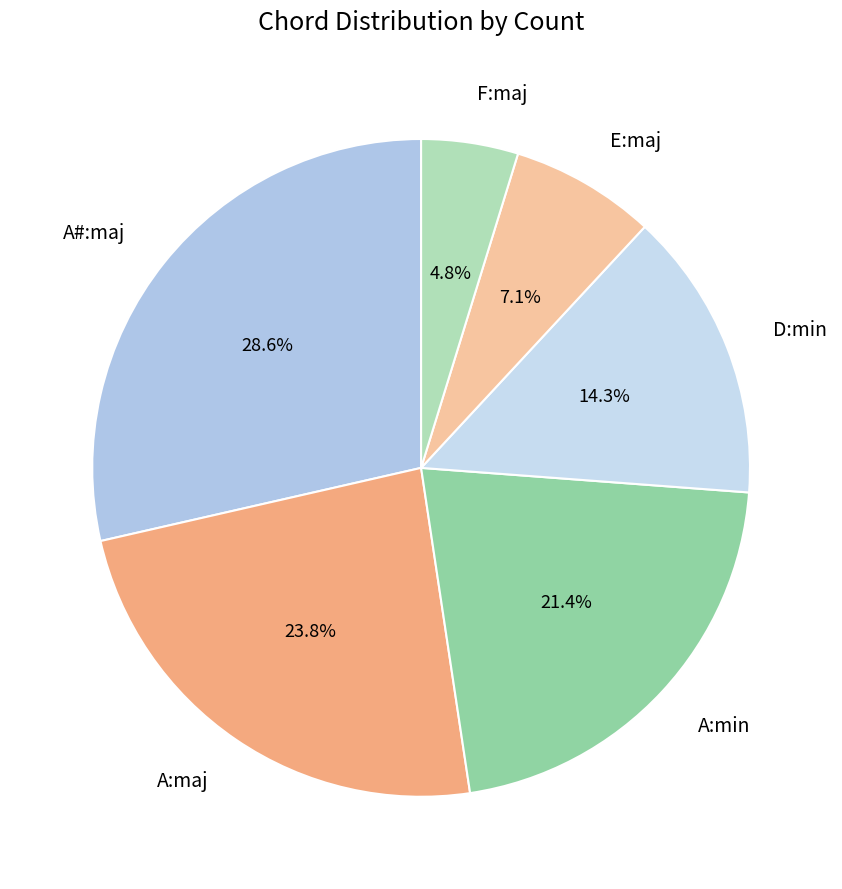

What portion of the pie excludes F:maj?

95.2%